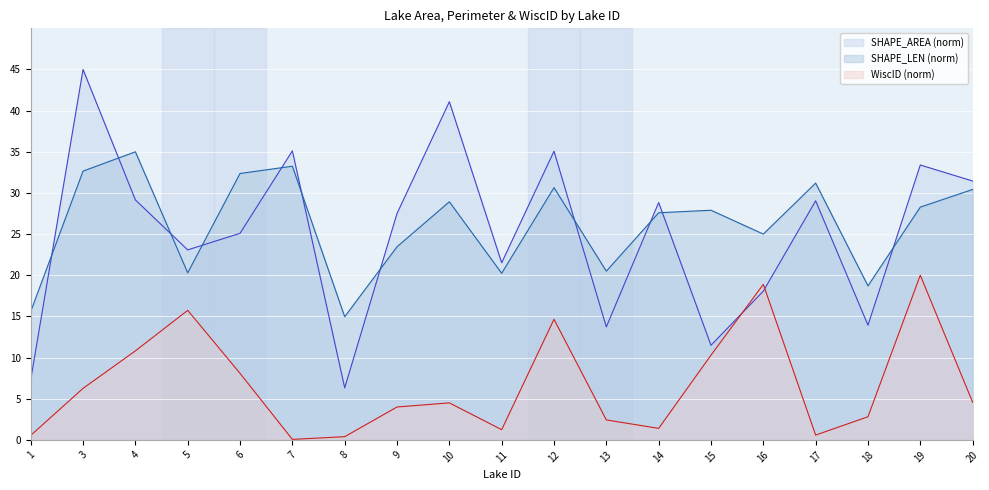

Which series has the largest total across all categories?

SHAPE_LEN (norm)